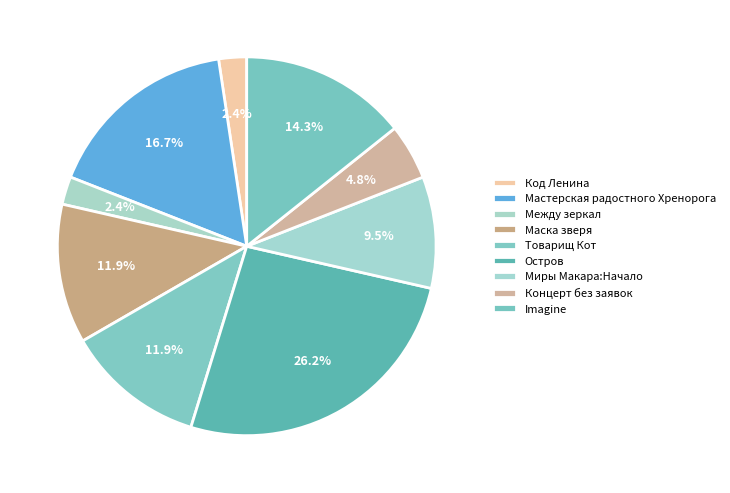

Which category has the biggest portion of the pie?

Остров